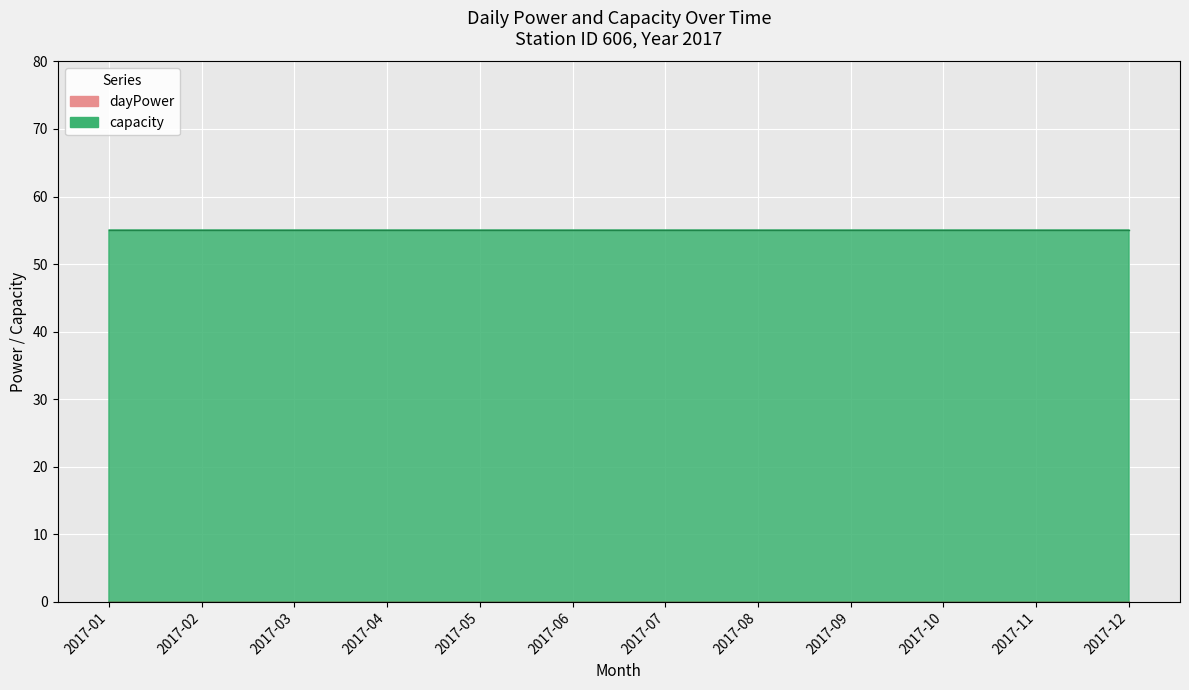

What is the sum of all capacity values?

660